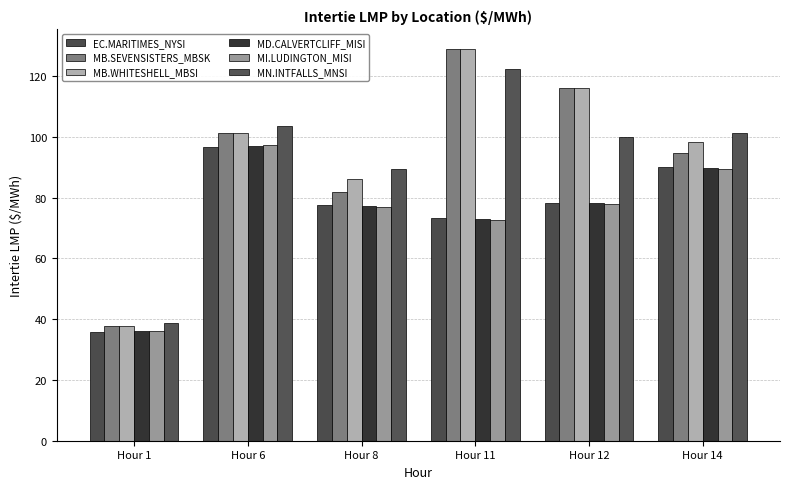

Reading right to left, list all the values displayed in this chart.

EC.MARITIMES_NYSI: 90.0	78.1	73.2	77.5	96.7	35.8
MB.SEVENSISTERS_MBSK: 94.8	116.0	129.0	81.8	101.4	37.8
MB.WHITESHELL_MBSI: 98.4	116.0	129.1	86.3	101.4	37.8
MD.CALVERTCLIFF_MISI: 89.9	78.1	73.1	77.4	97.0	36.0
MI.LUDINGTON_MISI: 89.4	77.8	72.7	76.9	97.3	36.1
MN.INTFALLS_MNSI: 101.5	99.8	122.5	89.4	103.7	38.8